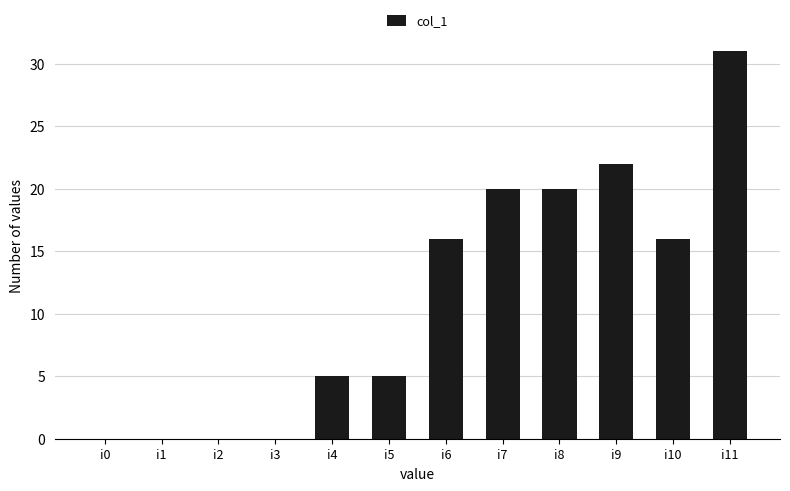

Does the chart contain stacked bars?

No